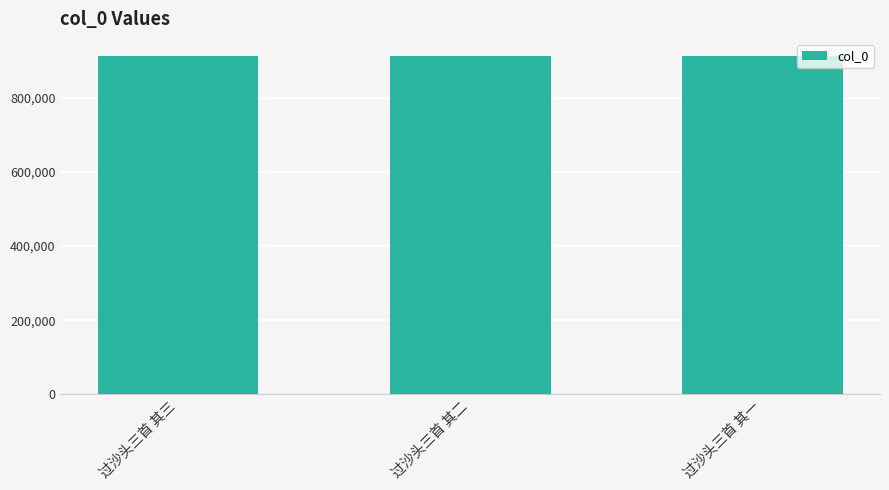

What value does the data have at 过沙头三首 其一?

912545